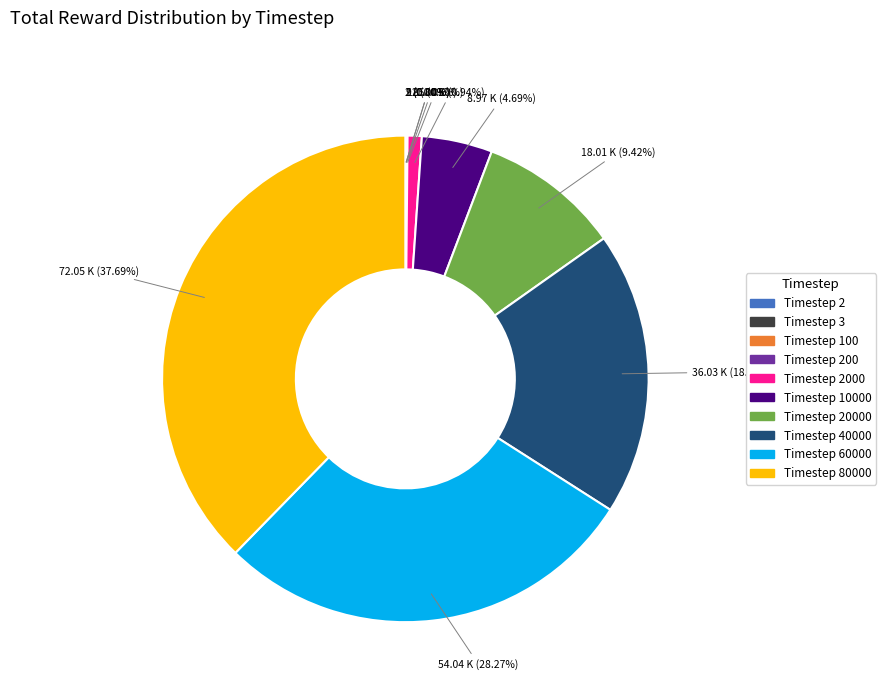

Is there any slice that represents more than half of the pie?

No